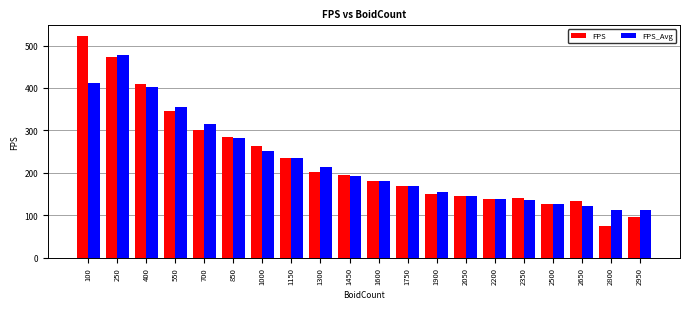

Is the value of FPS at 400 greater than the value of FPS_Avg at 1000?

Yes